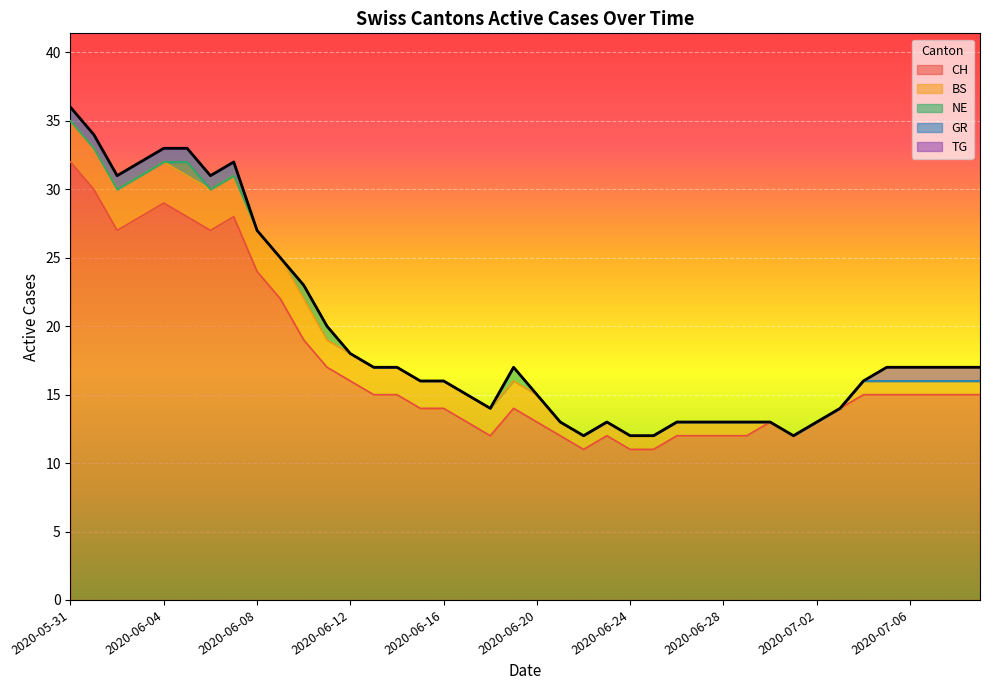

Between 2020-06-10 and 2020-07-09, which series saw the biggest shift?

CH